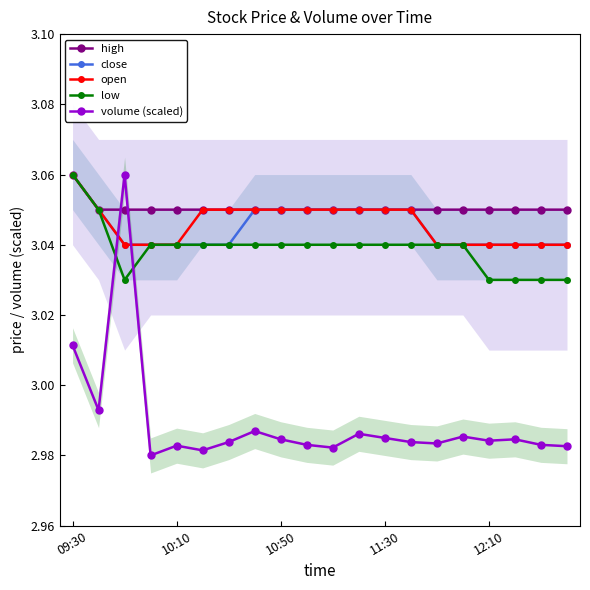

What position from the left is 7?

8